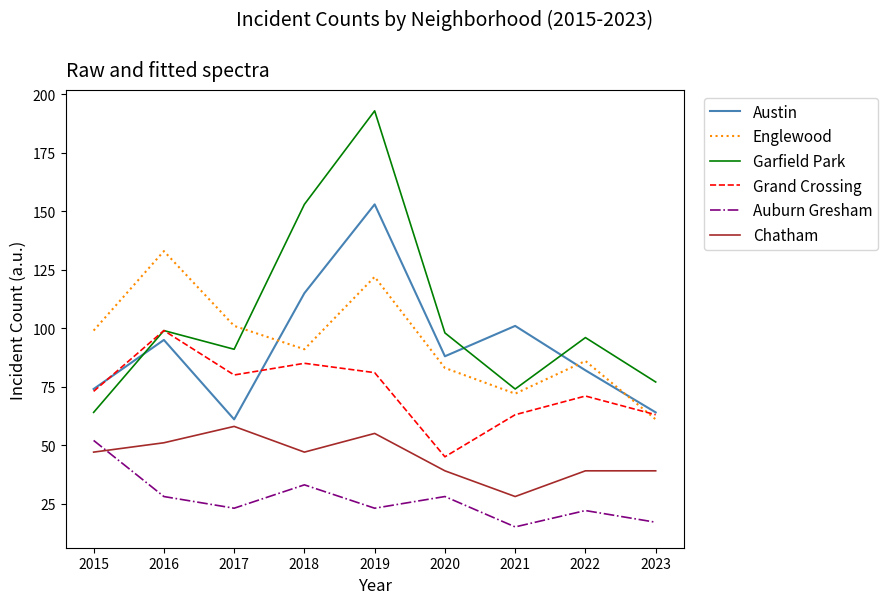

Is this an area chart (filled region under the line)?

No